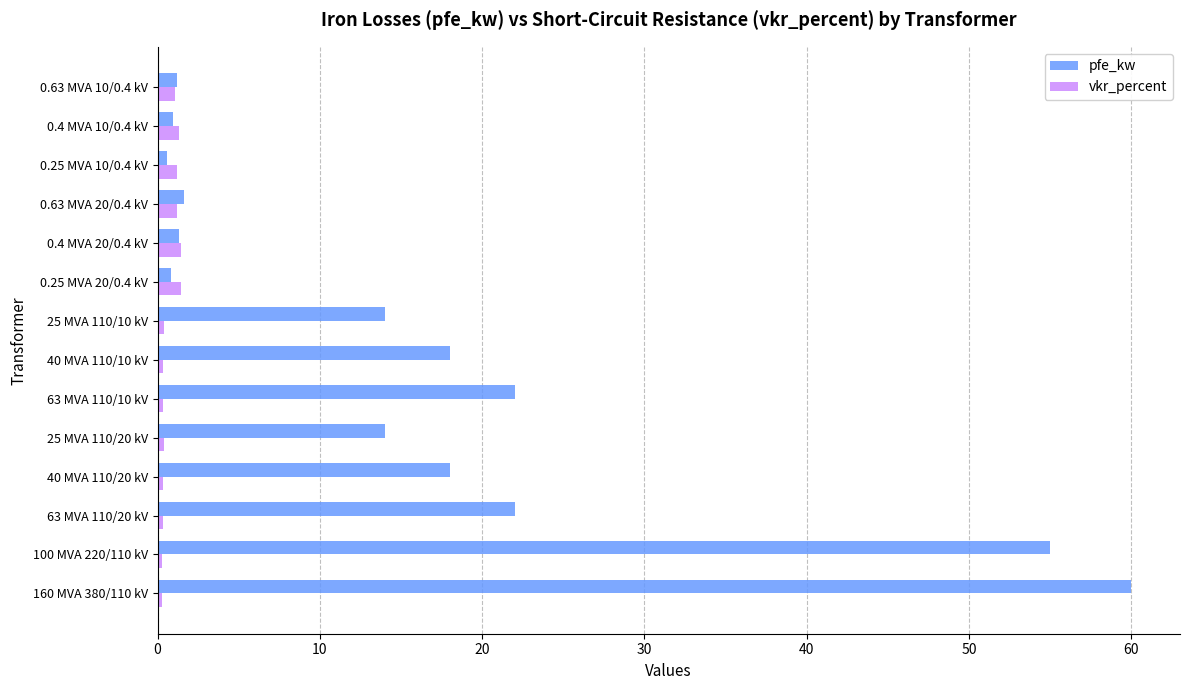

Rank the series by their average value, from lowest to highest.

vkr_percent, pfe_kw